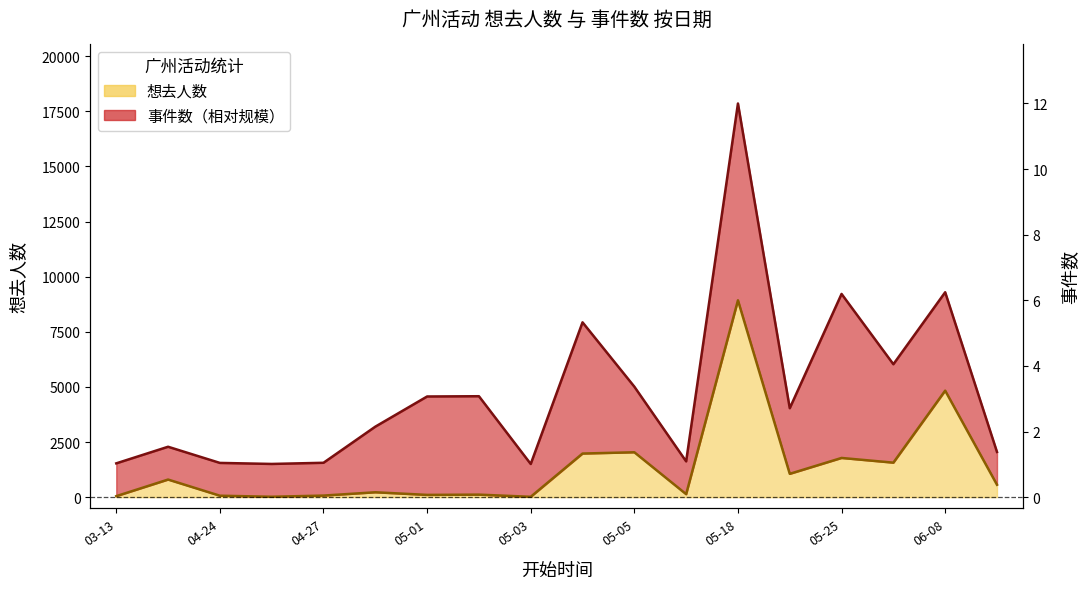

Is it true that the value at 2024-04-28 is 221?

True